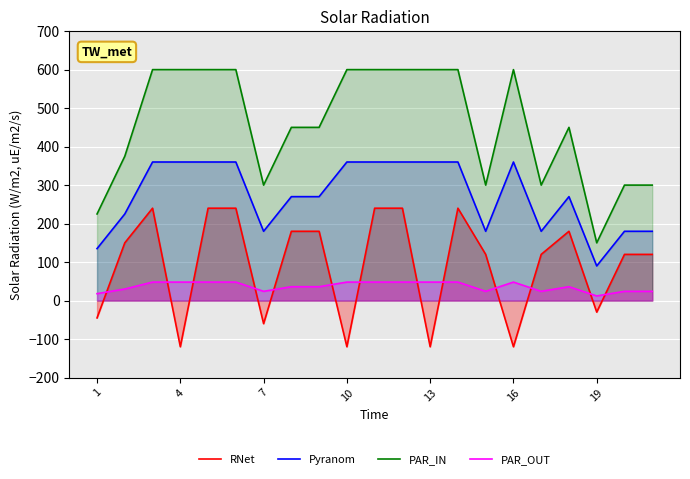

True or false: RNet has more than 2 points higher than both neighbors.

True